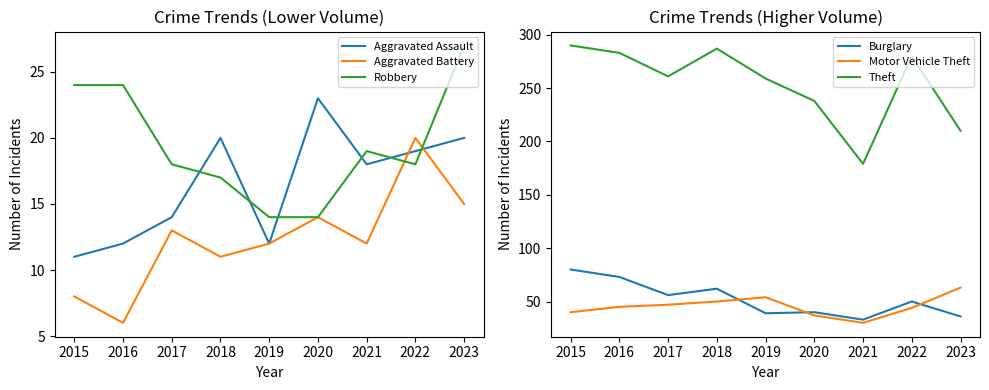

True or false: Robbery has more than 0 points higher than both neighbors.

True